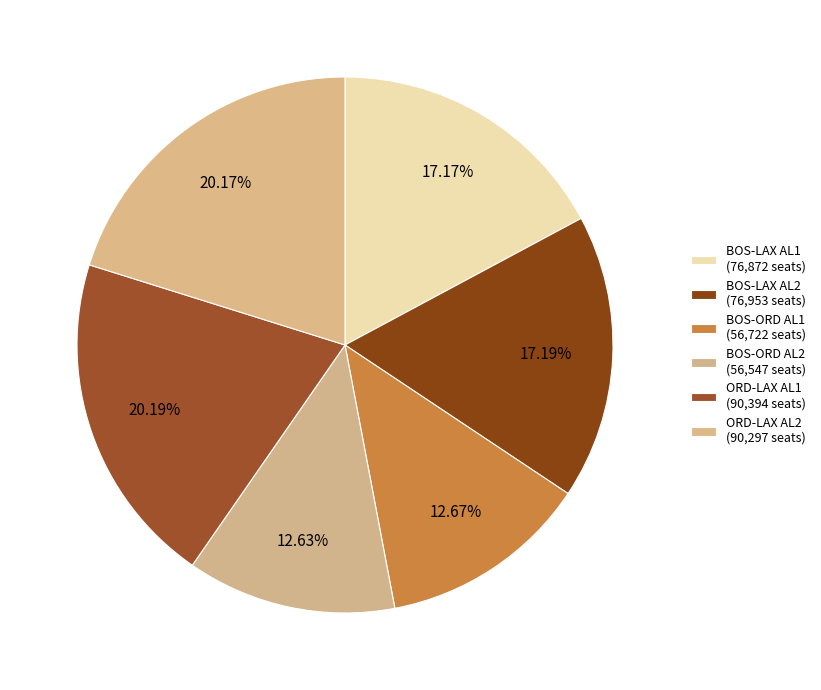

Count the number of slices in the pie.

6